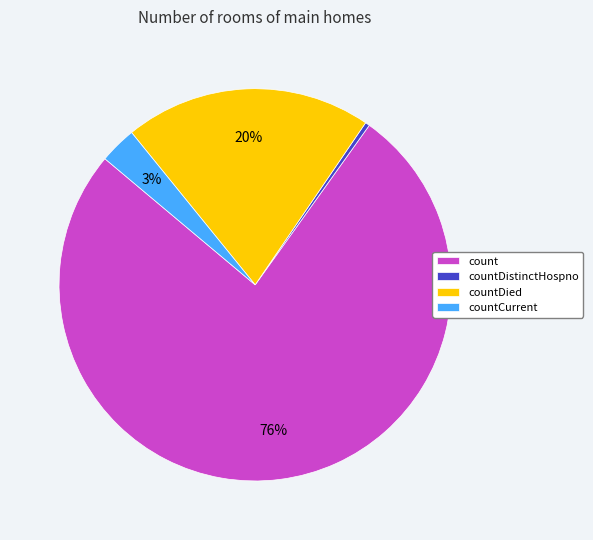

Which has a higher value, count or countDistinctHospno?

count